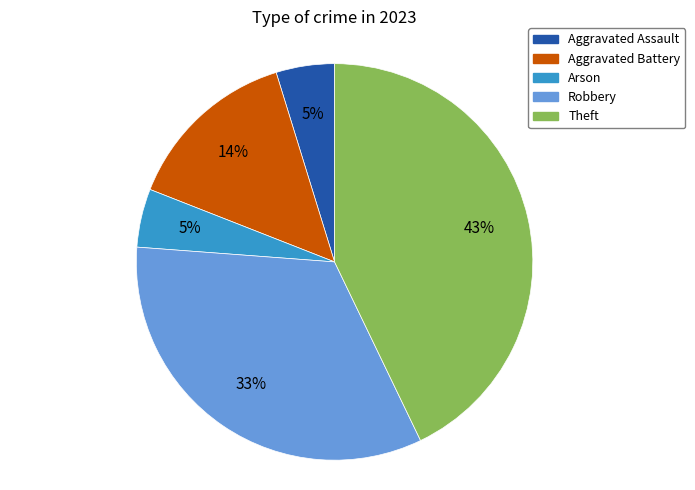

How many slices are in this pie chart?

5